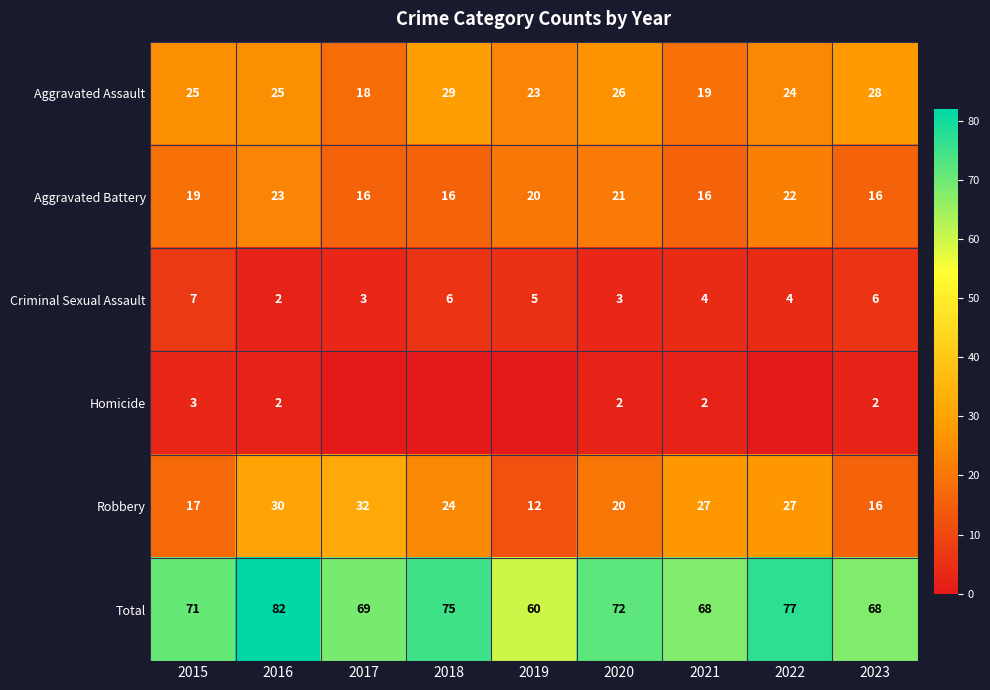

What is the maximum value shown in the chart?

82